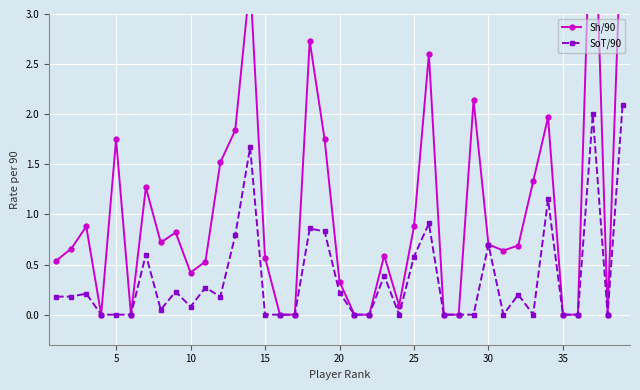

Is the value of SoT/90 at 33 greater than the value of Sh/90 at 20?

No